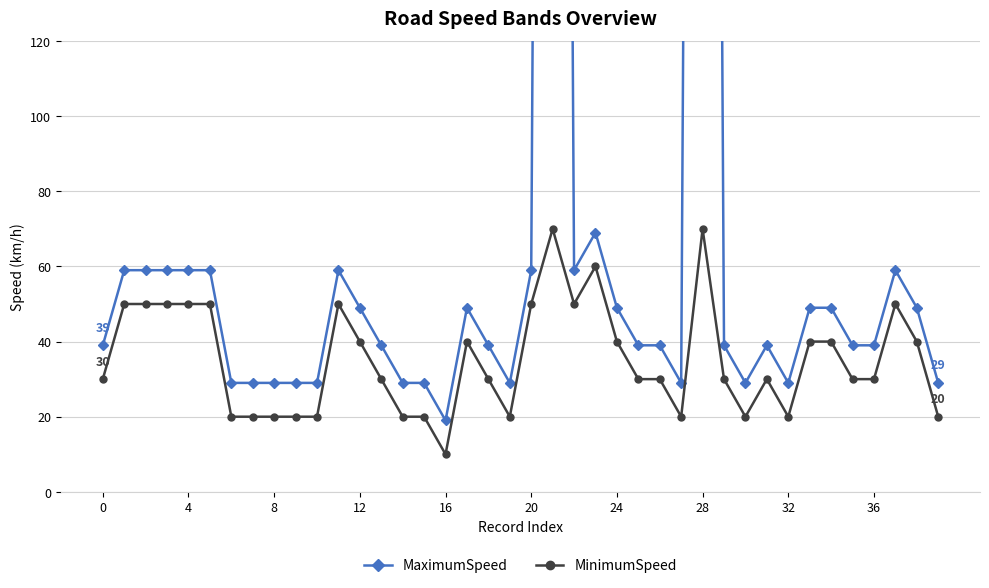

Between 39 and 18, which is larger?

18